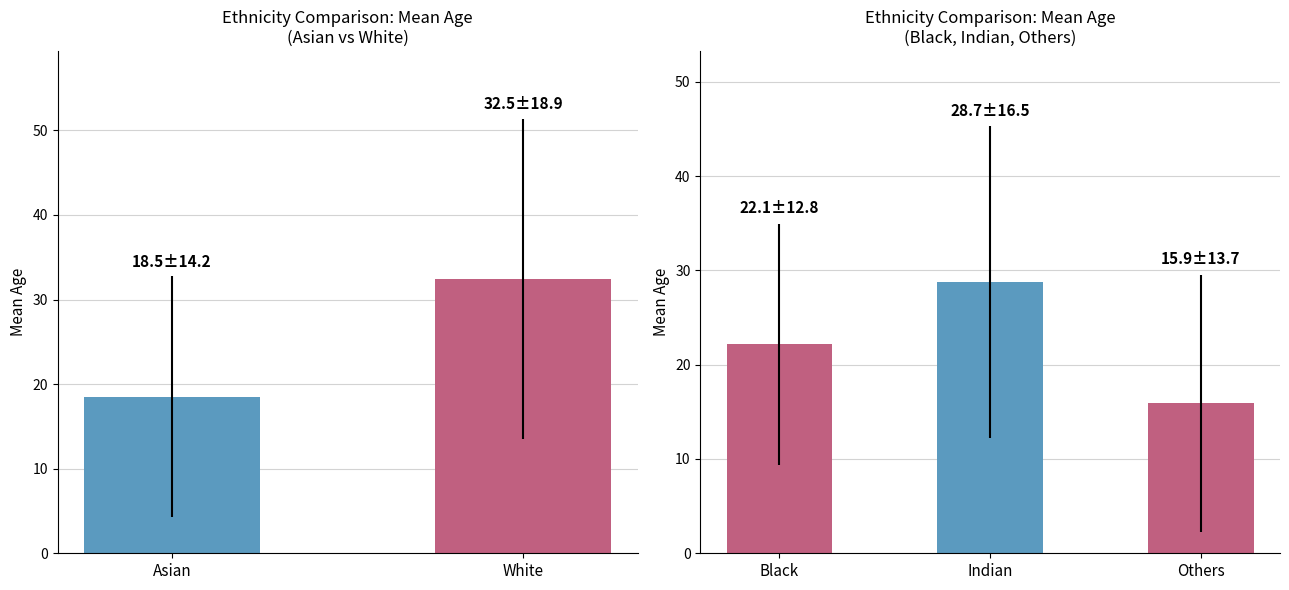

True or false: std_age has a value of 3.1 at Asian.

False